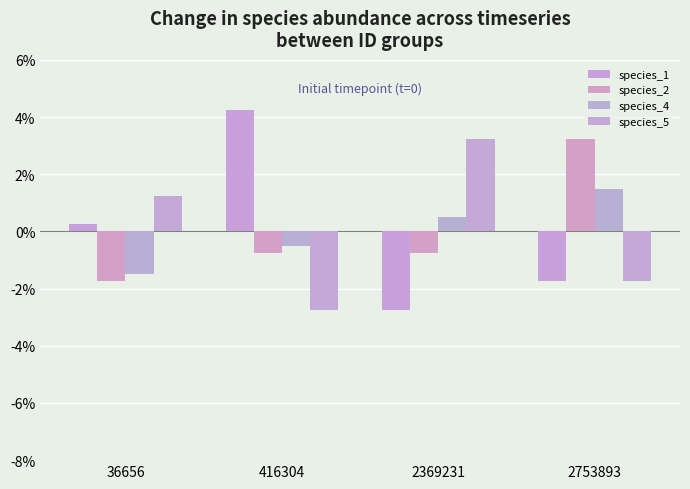

How many values in the species_5 series are below 0?

2